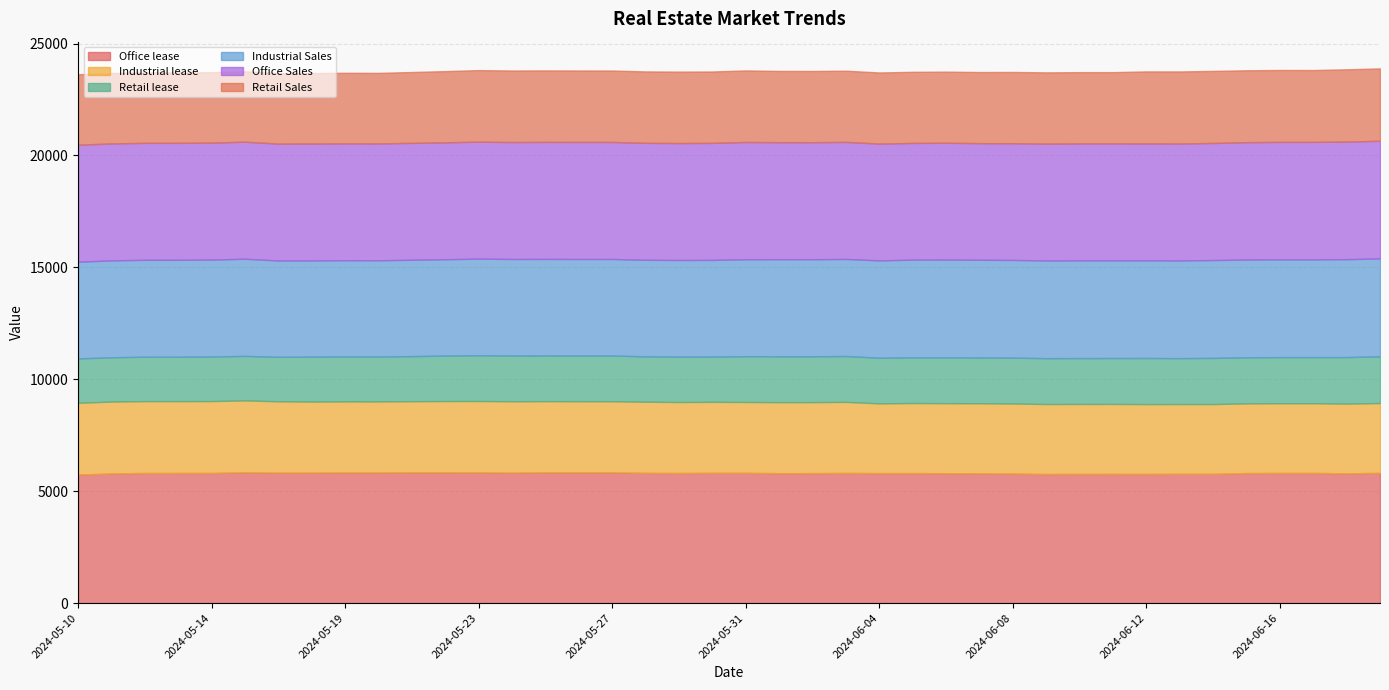

Reading right to left, list all the values displayed in this chart.

Office lease: 2024-06-19=5819	2024-06-18=5797	2024-06-17=5817	2024-06-16=5817	2024-06-15=5810	2024-06-14=5777	2024-06-13=5778	2024-06-12=5773	2024-06-11=5774	2024-06-10=5773	2024-06-09=5770	2024-06-08=5789	2024-06-07=5799	2024-06-06=5804	2024-06-05=5809	2024-06-04=5808	2024-06-03=5817	2024-06-02=5807	2024-06-01=5806	2024-05-31=5822	2024-05-30=5822	2024-05-29=5813	2024-05-28=5821	2024-05-27=5843	2024-05-26=5843	2024-05-25=5843	2024-05-24=5831	2024-05-23=5840	2024-05-22=5843	2024-05-21=5843	2024-05-20=5837	2024-05-19=5837	2024-05-18=5831	2024-05-17=5831	2024-05-16=5844	2024-05-14=5817	2024-05-13=5815	2024-05-12=5815	2024-05-11=5793	2024-05-10=5742
Industrial lease: 2024-06-19=3120	2024-06-18=3116	2024-06-17=3113	2024-06-16=3113	2024-06-15=3114	2024-06-14=3117	2024-06-13=3116	2024-06-12=3119	2024-06-11=3125	2024-06-10=3125	2024-06-09=3125	2024-06-08=3129	2024-06-07=3130	2024-06-06=3129	2024-06-05=3131	2024-06-04=3117	2024-06-03=3174	2024-06-02=3173	2024-06-01=3172	2024-05-31=3165	2024-05-30=3170	2024-05-29=3172	2024-05-28=3178	2024-05-27=3177	2024-05-26=3178	2024-05-25=3180	2024-05-24=3188	2024-05-23=3190	2024-05-22=3185	2024-05-21=3179	2024-05-20=3174	2024-05-19=3175	2024-05-18=3175	2024-05-17=3185	2024-05-16=3214	2024-05-14=3210	2024-05-13=3210	2024-05-12=3210	2024-05-11=3213	2024-05-10=3209
Retail lease: 2024-06-19=2086	2024-06-18=2079	2024-06-17=2060	2024-06-16=2060	2024-06-15=2058	2024-06-14=2061	2024-06-13=2051	2024-06-12=2059	2024-06-11=2049	2024-06-10=2049	2024-06-09=2049	2024-06-08=2049	2024-06-07=2044	2024-06-06=2047	2024-06-05=2039	2024-06-04=2039	2024-06-03=2049	2024-06-02=2047	2024-06-01=2050	2024-05-31=2045	2024-05-30=2022	2024-05-29=2026	2024-05-28=2027	2024-05-27=2040	2024-05-26=2039	2024-05-25=2040	2024-05-24=2042	2024-05-23=2045	2024-05-22=2031	2024-05-21=2013	2024-05-20=2007	2024-05-19=2007	2024-05-18=2005	2024-05-17=1988	2024-05-16=1987	2024-05-14=1989	2024-05-13=1983	2024-05-12=1983	2024-05-11=1978	2024-05-10=1980
Industrial Sales: 2024-06-19=4377	2024-06-18=4376	2024-06-17=4370	2024-06-16=4370	2024-06-15=4369	2024-06-14=4373	2024-06-13=4366	2024-06-12=4365	2024-06-11=4367	2024-06-10=4367	2024-06-09=4367	2024-06-08=4366	2024-06-07=4368	2024-06-06=4369	2024-06-05=4369	2024-06-04=4349	2024-06-03=4338	2024-06-02=4338	2024-06-01=4338	2024-05-31=4331	2024-05-30=4321	2024-05-29=4319	2024-05-28=4314	2024-05-27=4316	2024-05-26=4316	2024-05-25=4316	2024-05-24=4315	2024-05-23=4317	2024-05-22=4307	2024-05-21=4306	2024-05-20=4300	2024-05-19=4301	2024-05-18=4301	2024-05-17=4303	2024-05-16=4342	2024-05-14=4334	2024-05-13=4331	2024-05-12=4331	2024-05-11=4329	2024-05-10=4324
Office Sales: 2024-06-19=5257	2024-06-18=5255	2024-06-17=5249	2024-06-16=5249	2024-06-15=5245	2024-06-14=5231	2024-06-13=5227	2024-06-12=5224	2024-06-11=5226	2024-06-10=5227	2024-06-09=5220	2024-06-08=5216	2024-06-07=5211	2024-06-06=5220	2024-06-05=5214	2024-06-04=5219	2024-06-03=5230	2024-06-02=5230	2024-06-01=5230	2024-05-31=5241	2024-05-30=5229	2024-05-29=5226	2024-05-28=5226	2024-05-27=5230	2024-05-26=5230	2024-05-25=5229	2024-05-24=5226	2024-05-23=5227	2024-05-22=5224	2024-05-21=5223	2024-05-20=5222	2024-05-19=5222	2024-05-18=5222	2024-05-17=5224	2024-05-16=5231	2024-05-14=5226	2024-05-13=5227	2024-05-12=5227	2024-05-11=5227	2024-05-10=5227
Retail Sales: 2024-06-19=3233	2024-06-18=3229	2024-06-17=3210	2024-06-16=3213	2024-06-15=3212	2024-06-14=3221	2024-06-13=3218	2024-06-12=3218	2024-06-11=3184	2024-06-10=3184	2024-06-09=3184	2024-06-08=3184	2024-06-07=3178	2024-06-06=3178	2024-06-05=3177	2024-06-04=3178	2024-06-03=3182	2024-06-02=3182	2024-06-01=3183	2024-05-31=3198	2024-05-30=3190	2024-05-29=3192	2024-05-28=3191	2024-05-27=3192	2024-05-26=3193	2024-05-25=3194	2024-05-24=3196	2024-05-23=3197	2024-05-22=3181	2024-05-21=3167	2024-05-20=3152	2024-05-19=3153	2024-05-18=3152	2024-05-17=3147	2024-05-16=3146	2024-05-14=3146	2024-05-13=3146	2024-05-12=3145	2024-05-11=3147	2024-05-10=3149